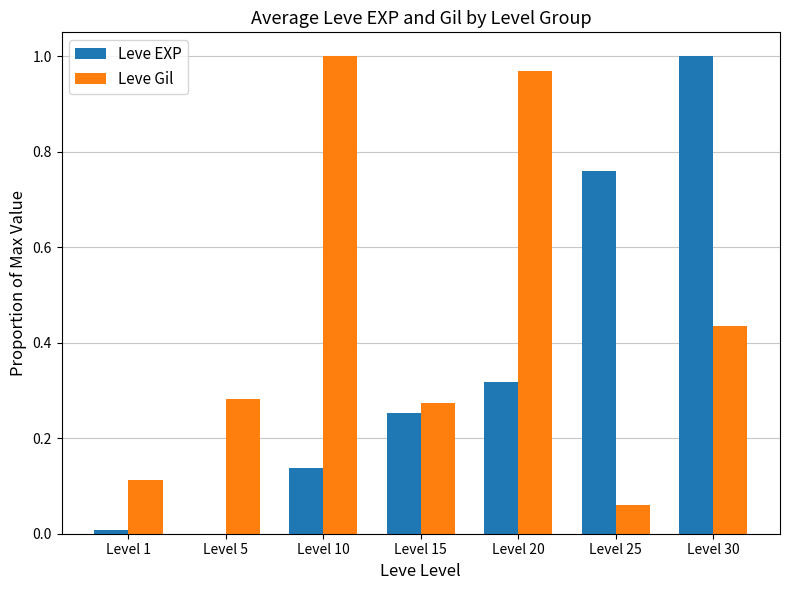

At which label does Leve Gil reach its peak?

Level 10